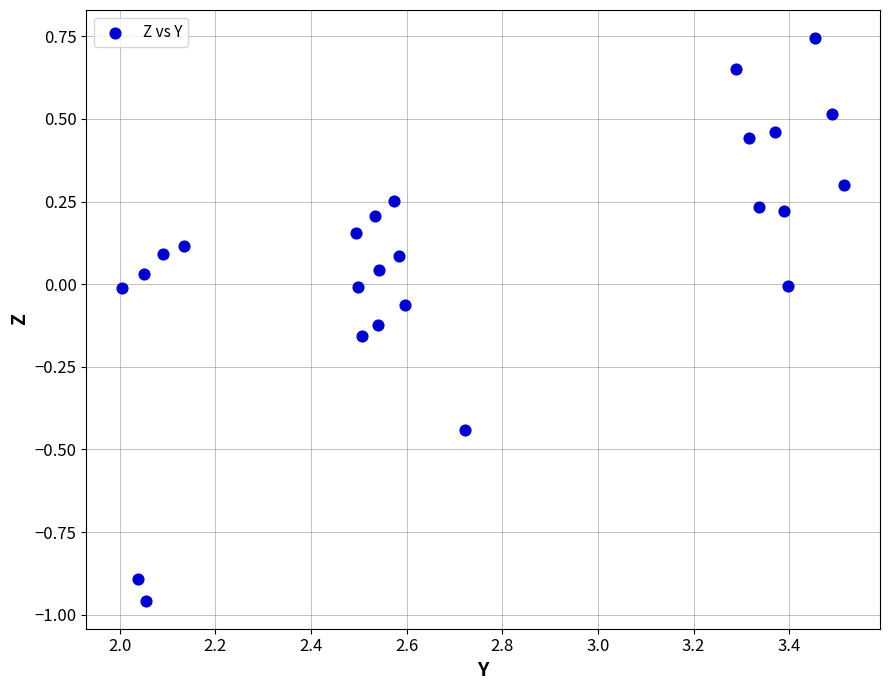

What is the range of X values (max minus min)?

1.5